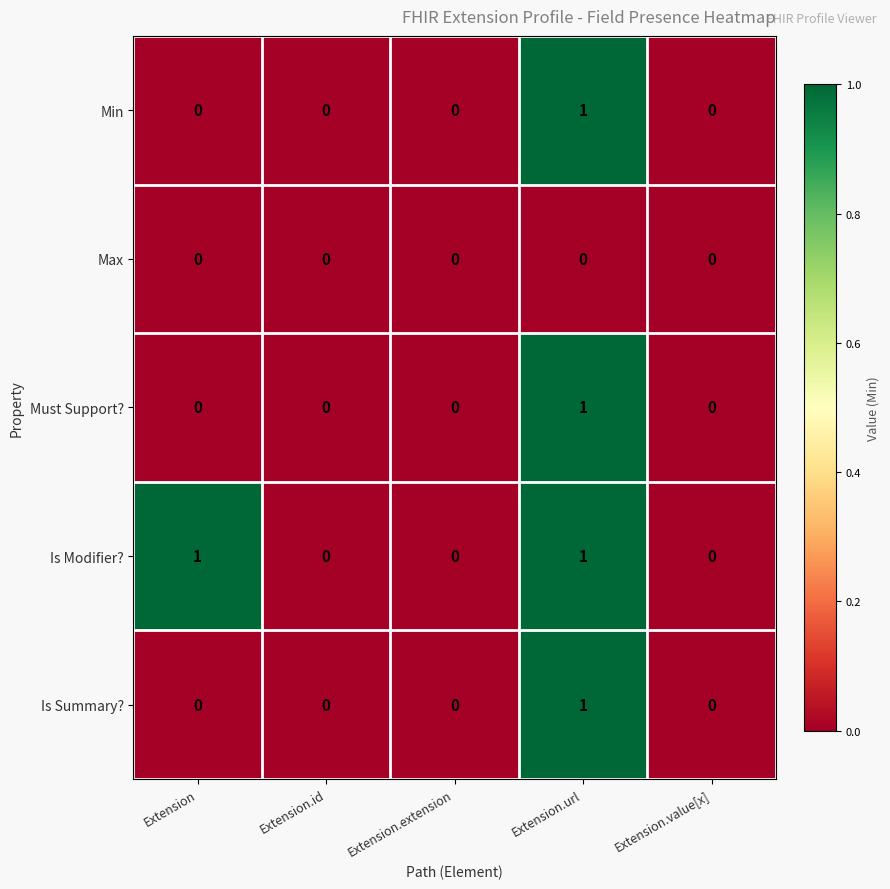

How many distinct data groups are displayed?

5